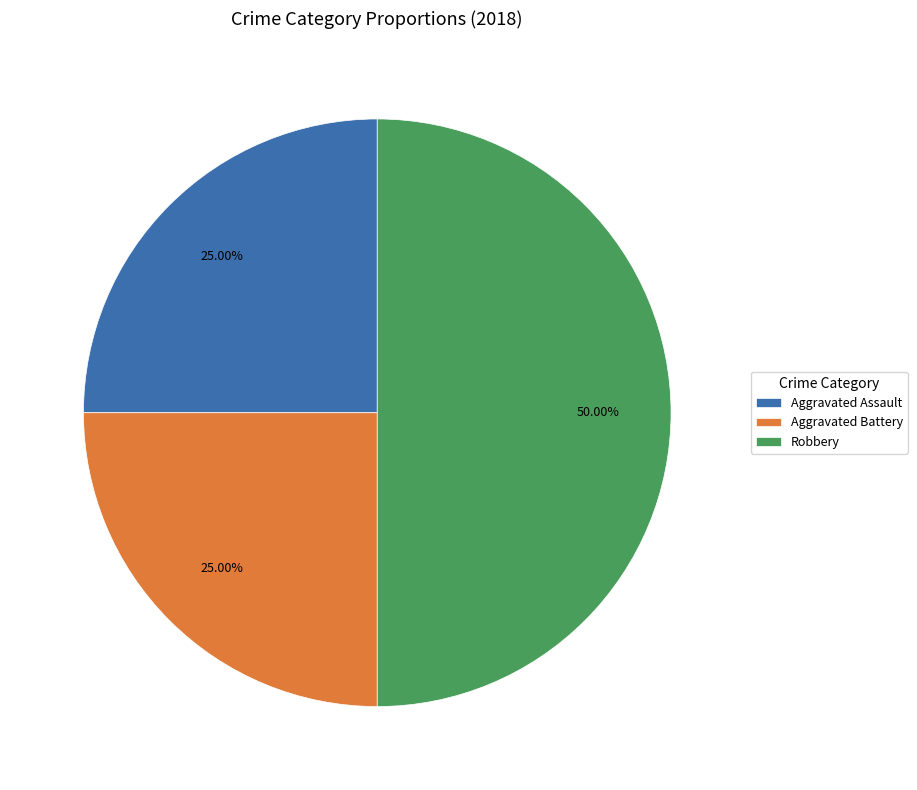

Approximately how many times larger is the value at Aggravated Battery compared to Aggravated Assault?

1.0